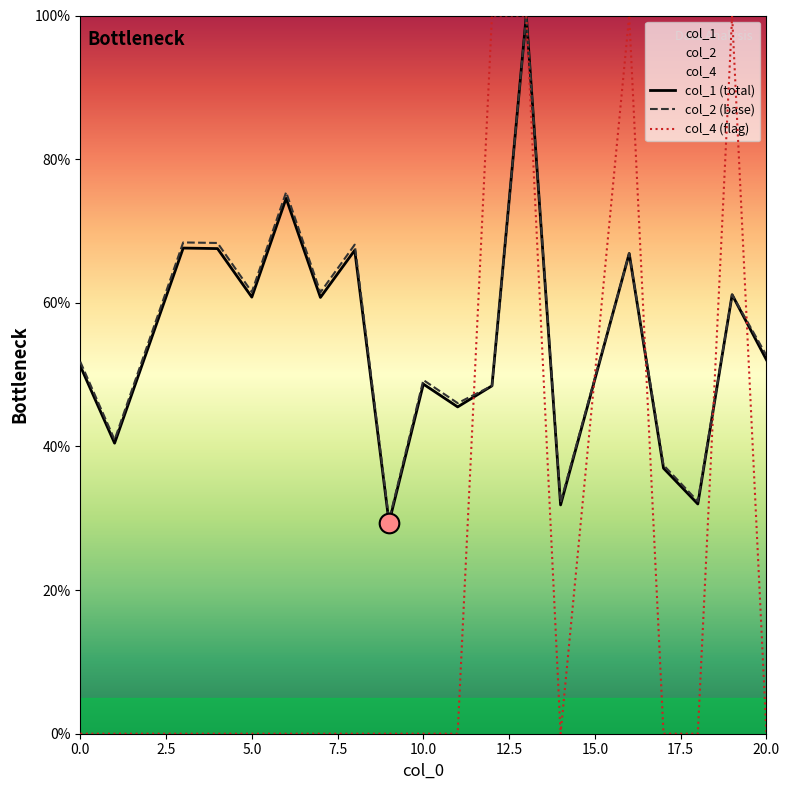

Which series has the widest spread of Y values?

col_4 (flag)